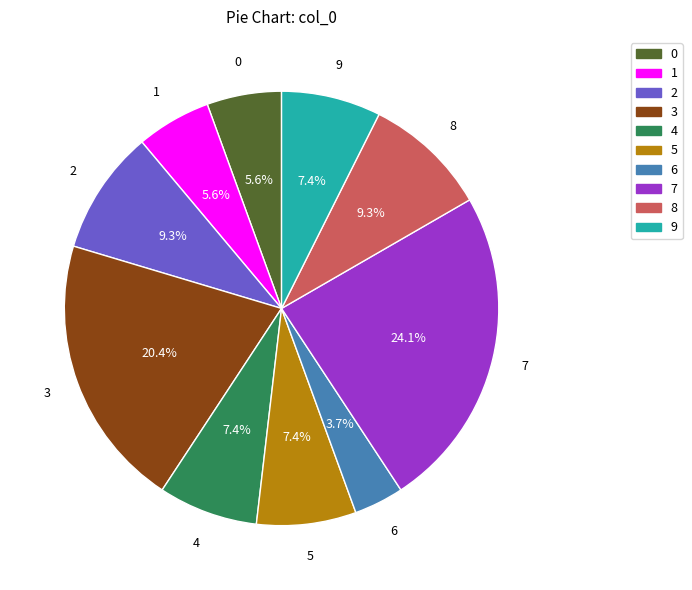

How many slices are in this pie chart?

10